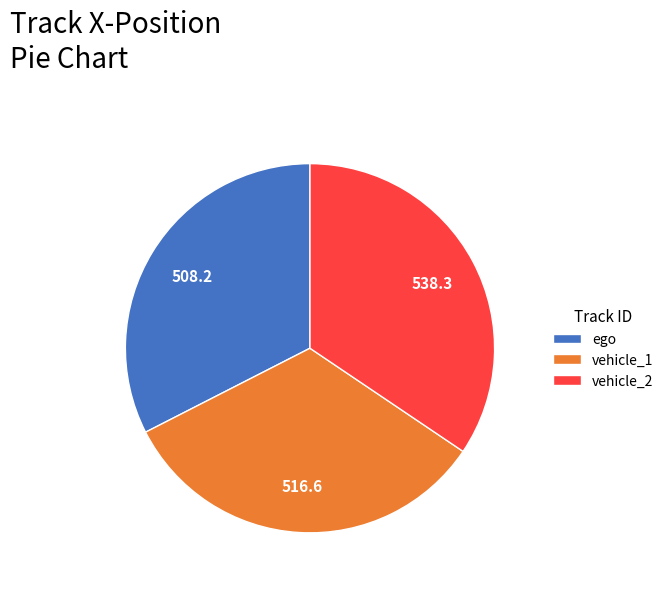

How many segments does this pie chart have?

3